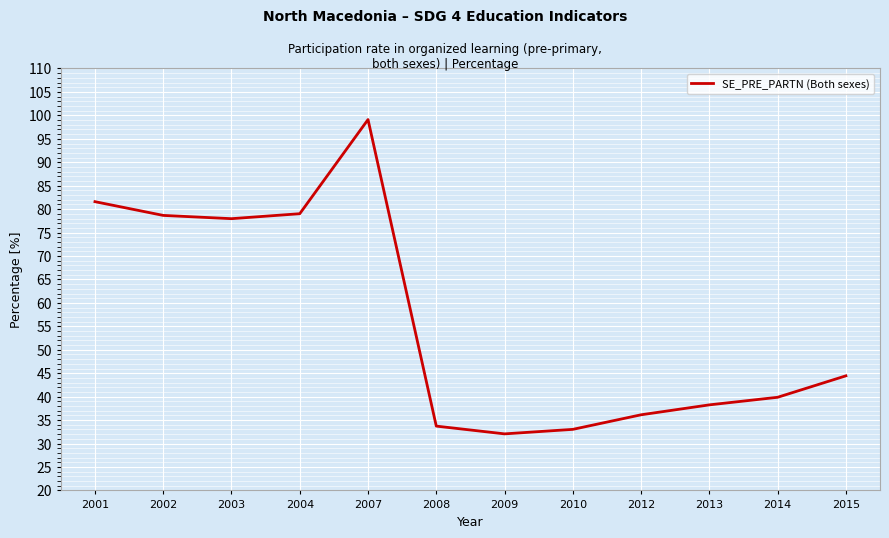

True or false: the data shows 36.1 at 2012.

True